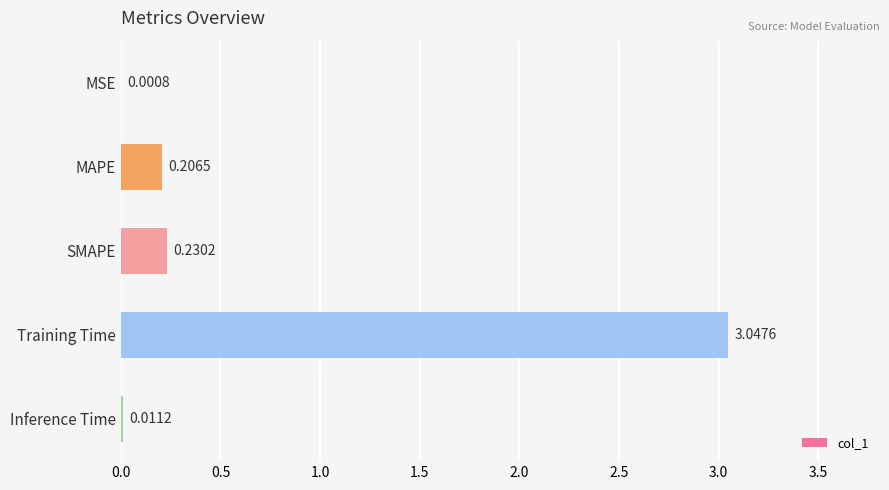

What is the sum of the values at SMAPE and Training Time?

3.3